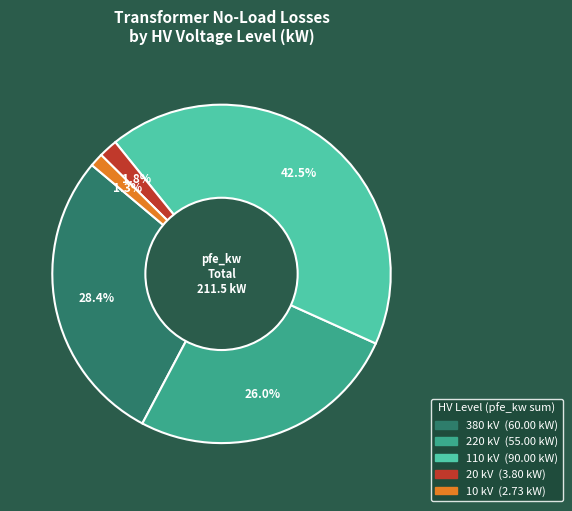

Is there a majority slice in this chart?

No